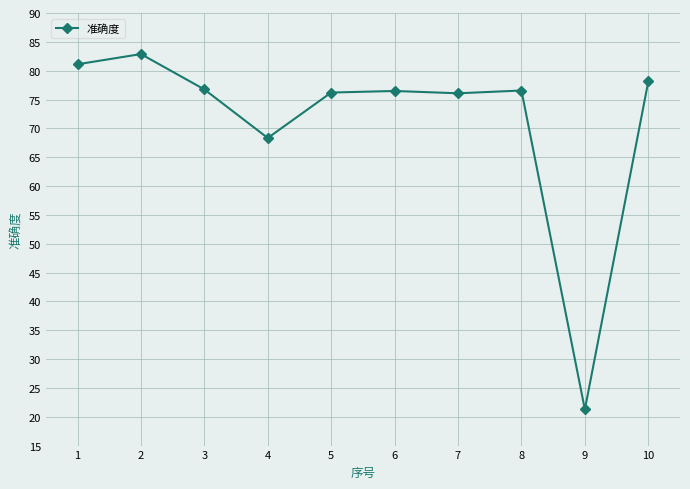

How many distinct data groups are displayed?

1